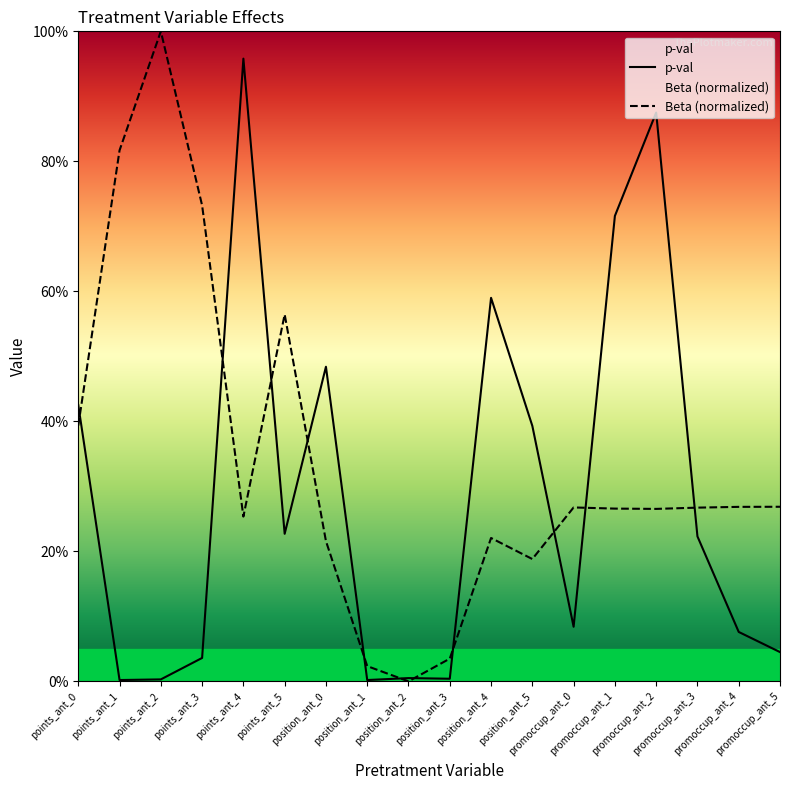

Rank the series by their average value, from lowest to highest.

p-val, Beta